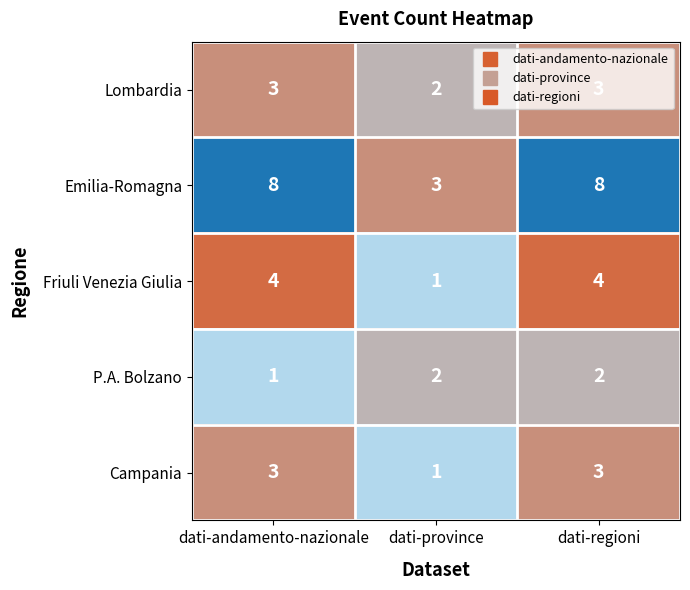

What is the total value across all series at dati-andamento-nazionale?

19